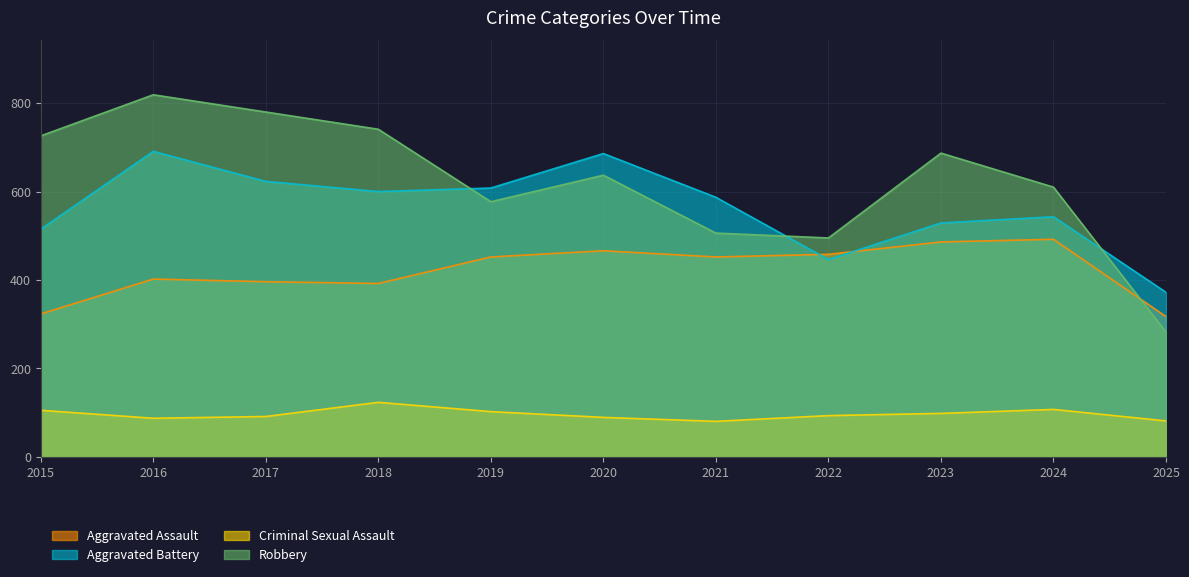

Reading right to left, extract all data points from this chart.

Aggravated Assault: 317	492	486	458	452	466	452	392	396	402	323
Aggravated Battery: 372	543	529	446	587	686	608	600	623	691	515
Criminal Sexual Assault: 81	107	98	93	80	89	102	123	91	87	105
Robbery: 282	610	687	495	506	637	577	741	780	819	726